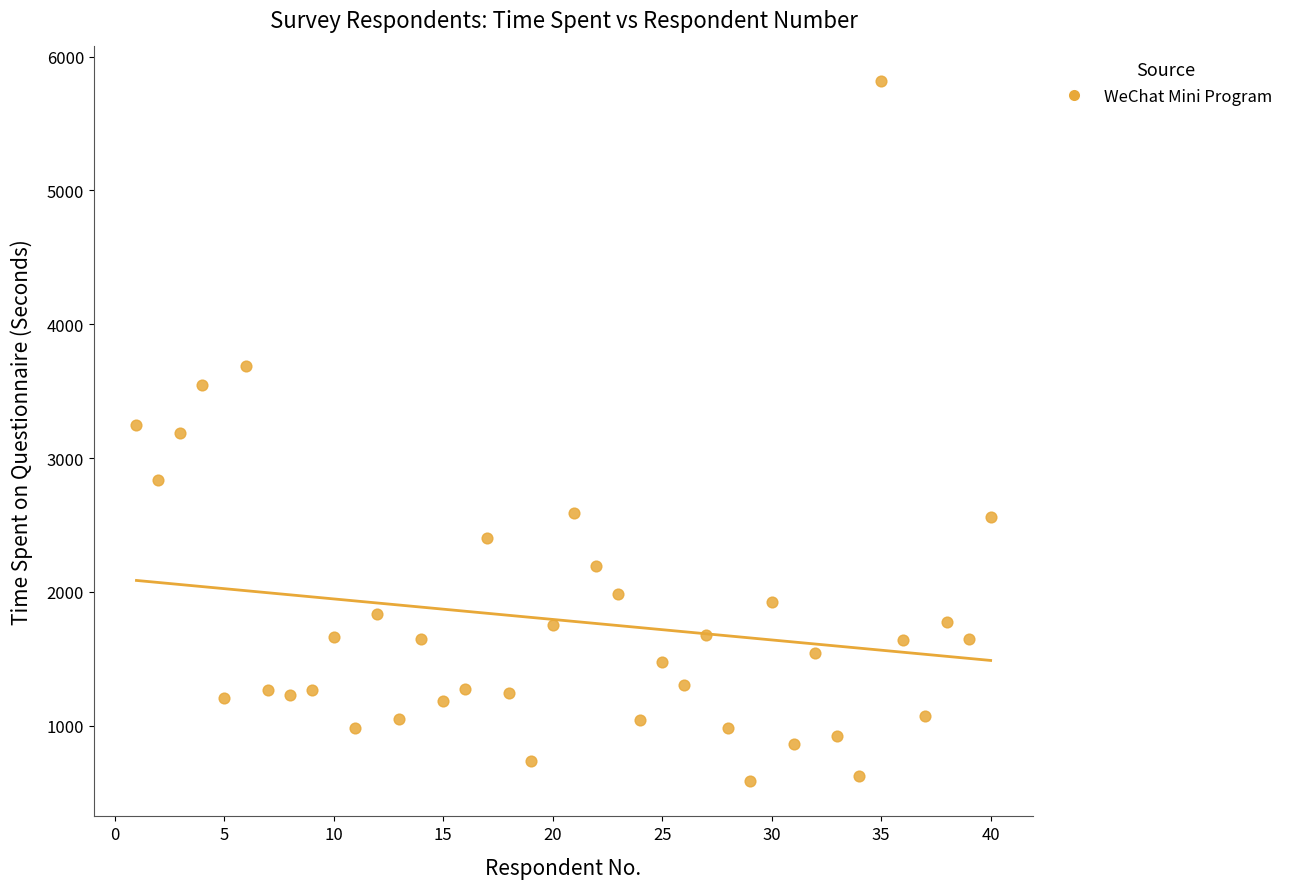

What is the range of X values (max minus min)?

39